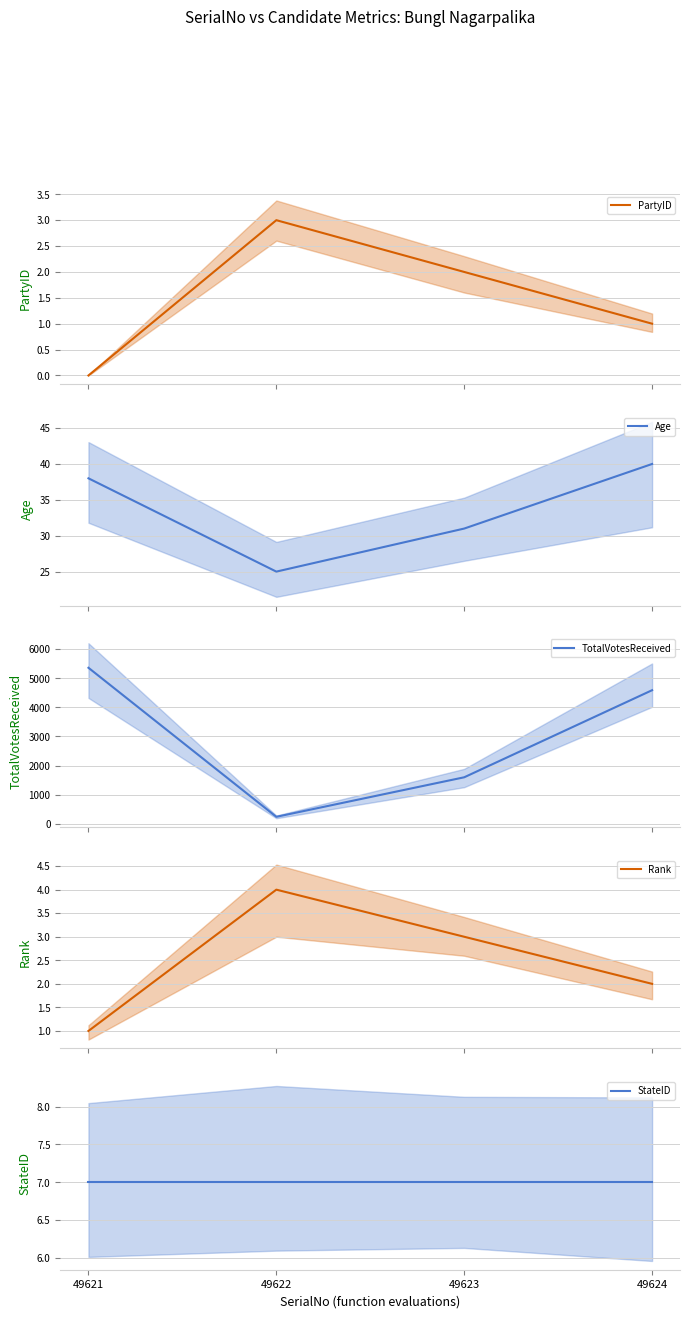

How many categories are shown in the chart?

4